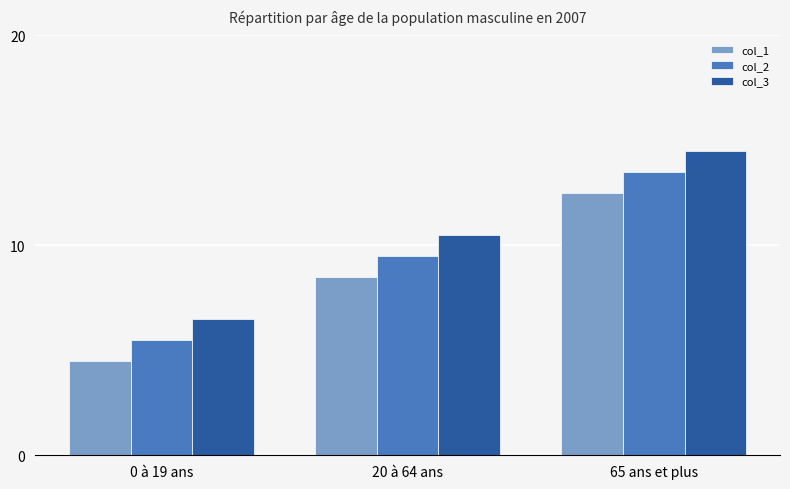

Reading left to right, list all the values displayed in this chart.

col_1: 4.5	8.5	12.5
col_2: 5.5	9.5	13.5
col_3: 6.5	10.5	14.5